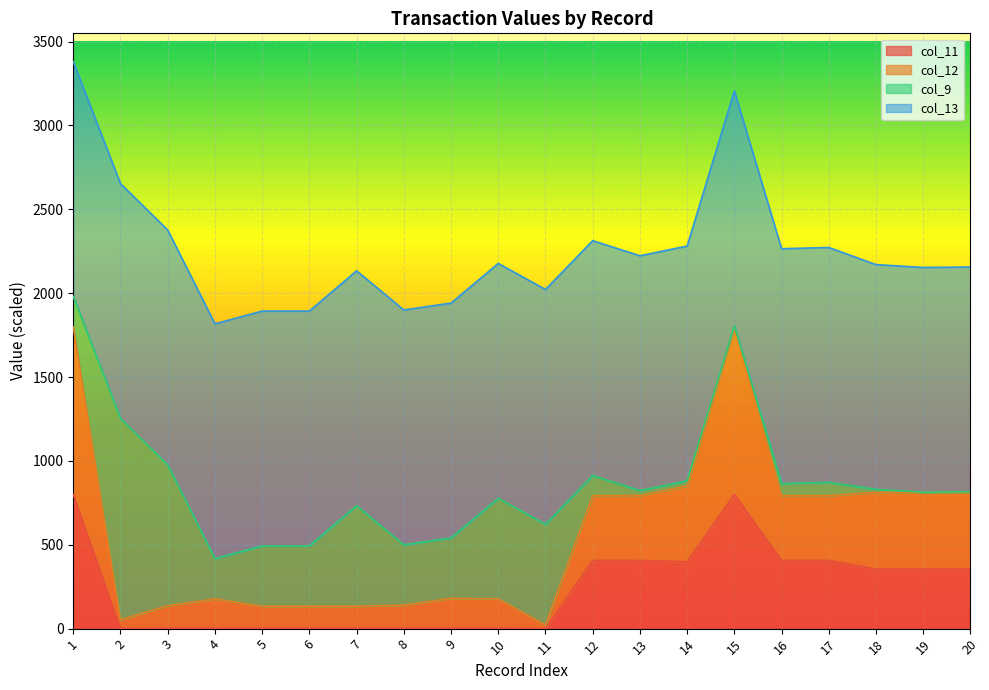

Which label corresponds to the largest value in the chart?

1